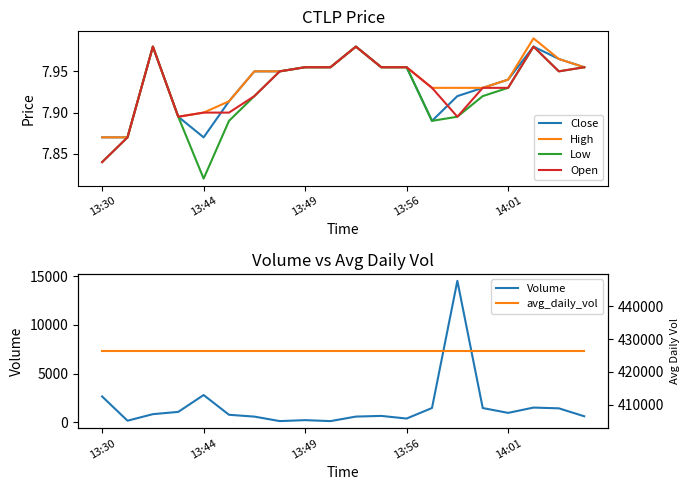

Which series has the largest range (max minus min)?

Volume